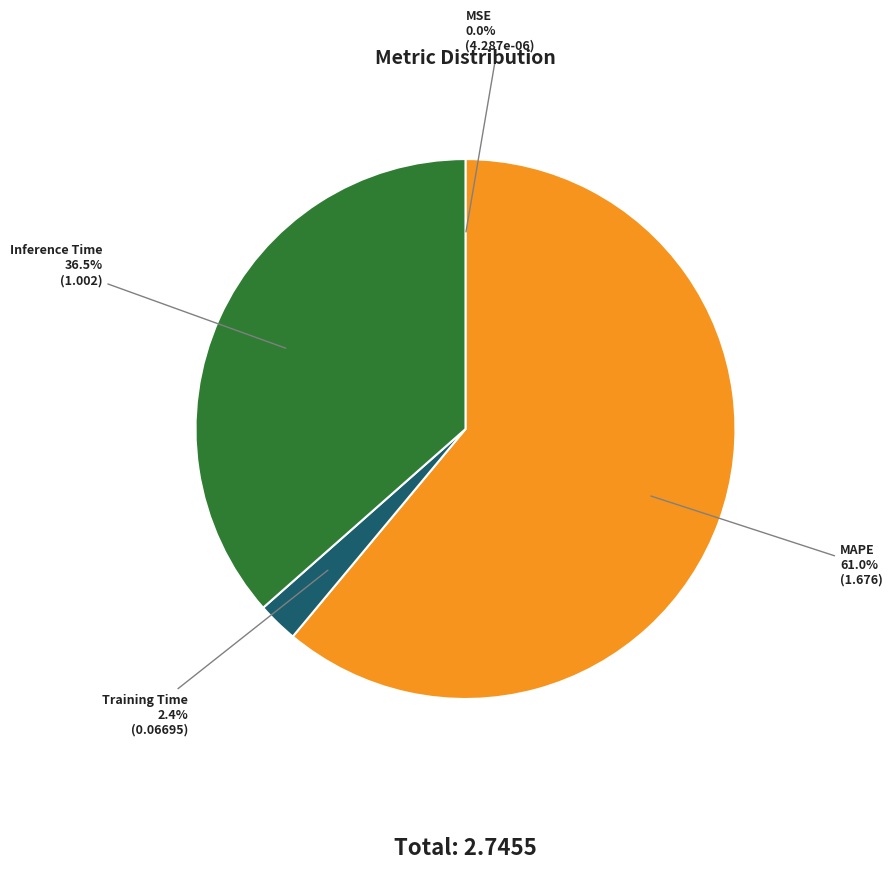

Is there any slice that represents more than half of the pie?

Yes